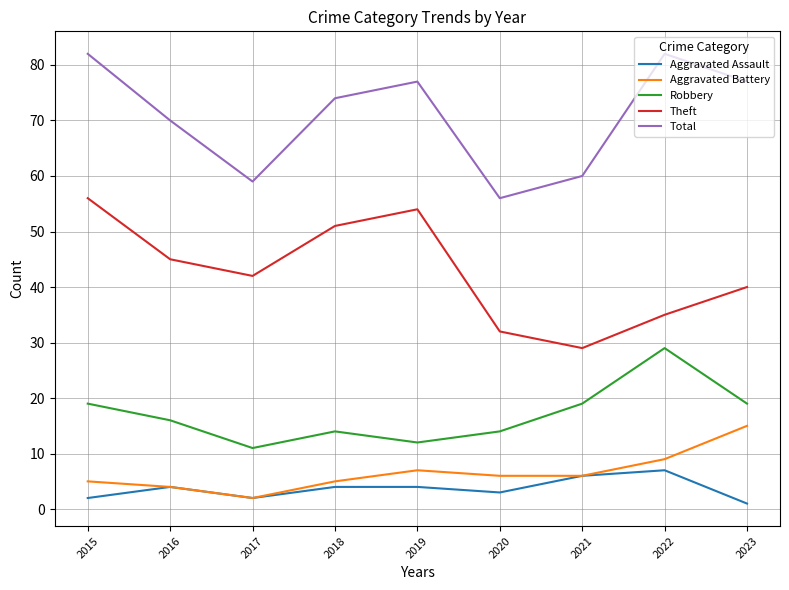

At how many categories does at least one series exceed 27?

9